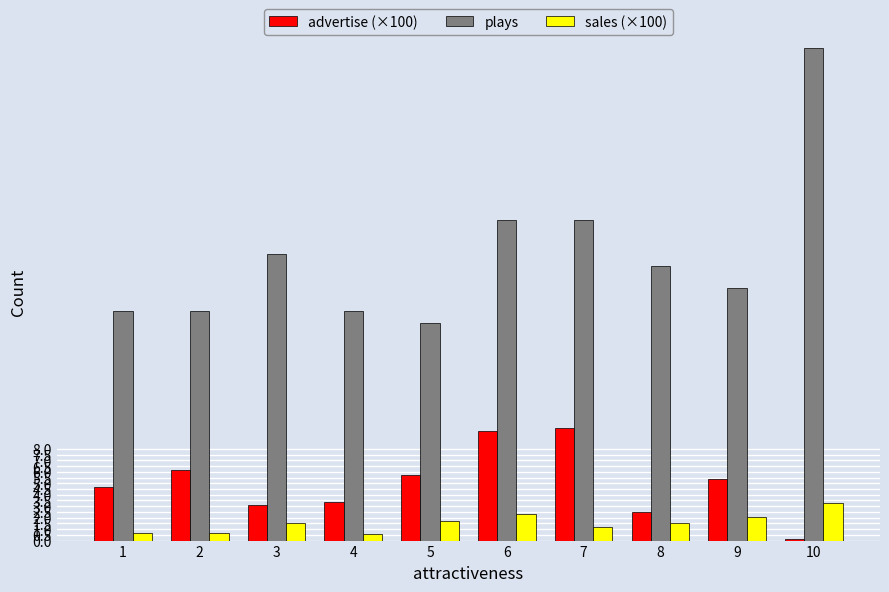

The value of plays at 7 is 48.2. True or false?

False